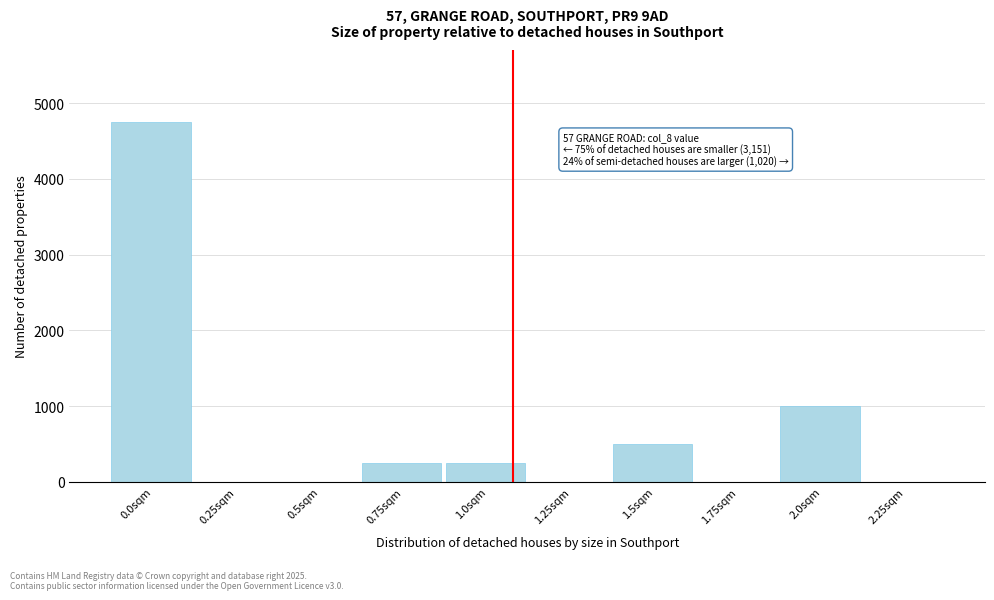

Reading left to right, transcribe all the data shown in this chart.

0.0sqm=4750	0.25sqm=0	0.5sqm=0	0.75sqm=250	1.0sqm=250	1.25sqm=0	1.5sqm=500	1.75sqm=0	2.0sqm=1000	2.25sqm=0